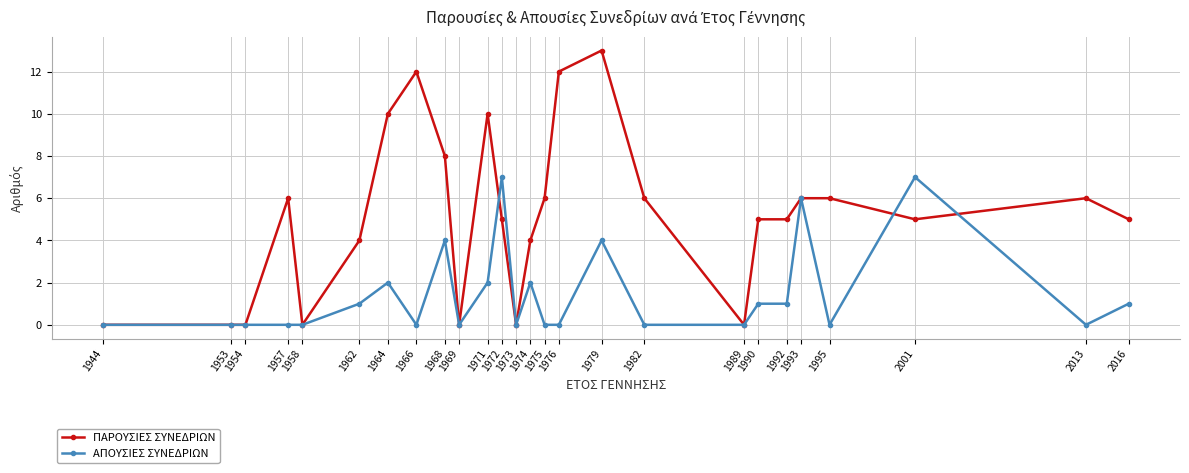

Which series has the widest spread of values?

ΠΑΡΟΥΣΙΕΣ ΣΥΝΕΔΡΙΩΝ